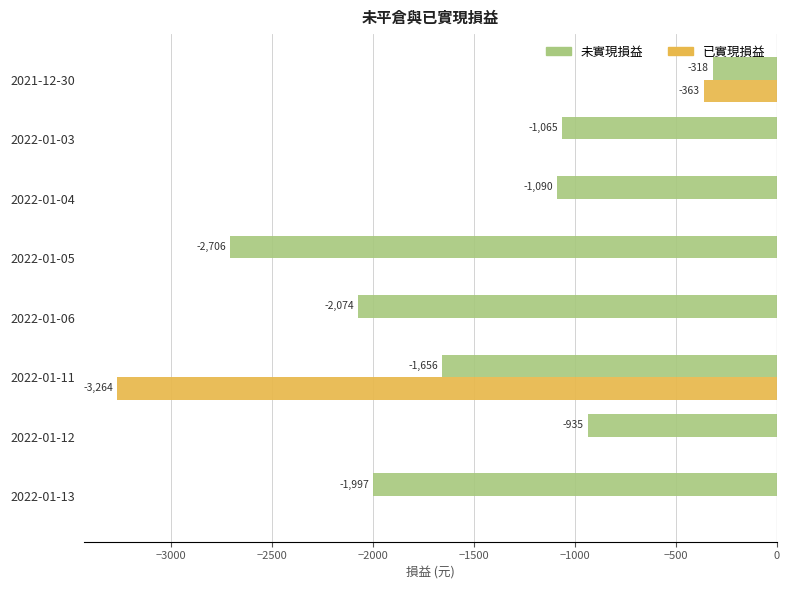

Which series changed the most between 2022-01-03 and 2022-01-12?

未實現損益